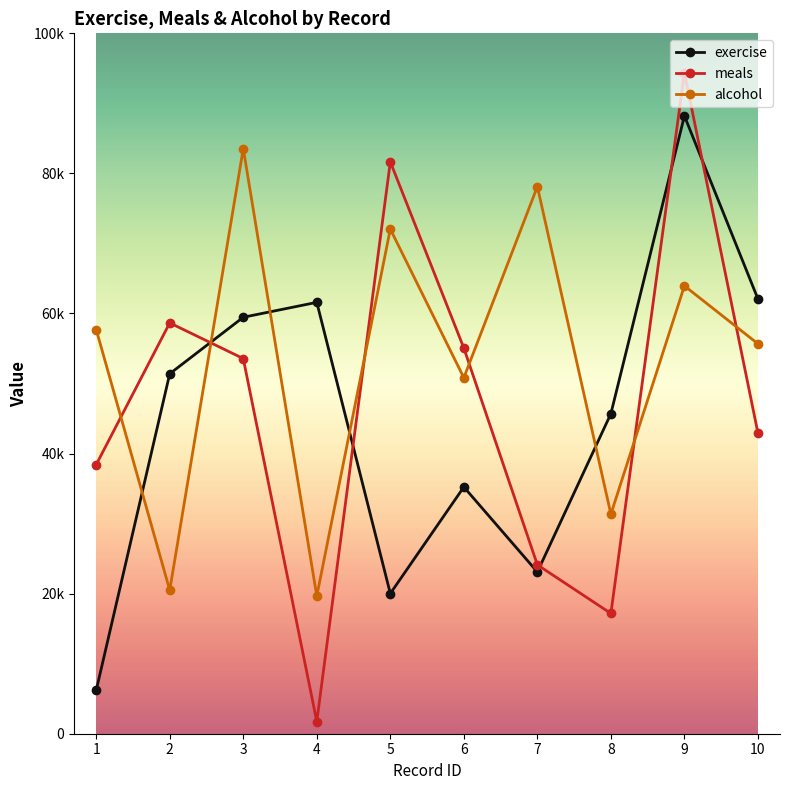

Which series has the widest spread of values?

meals